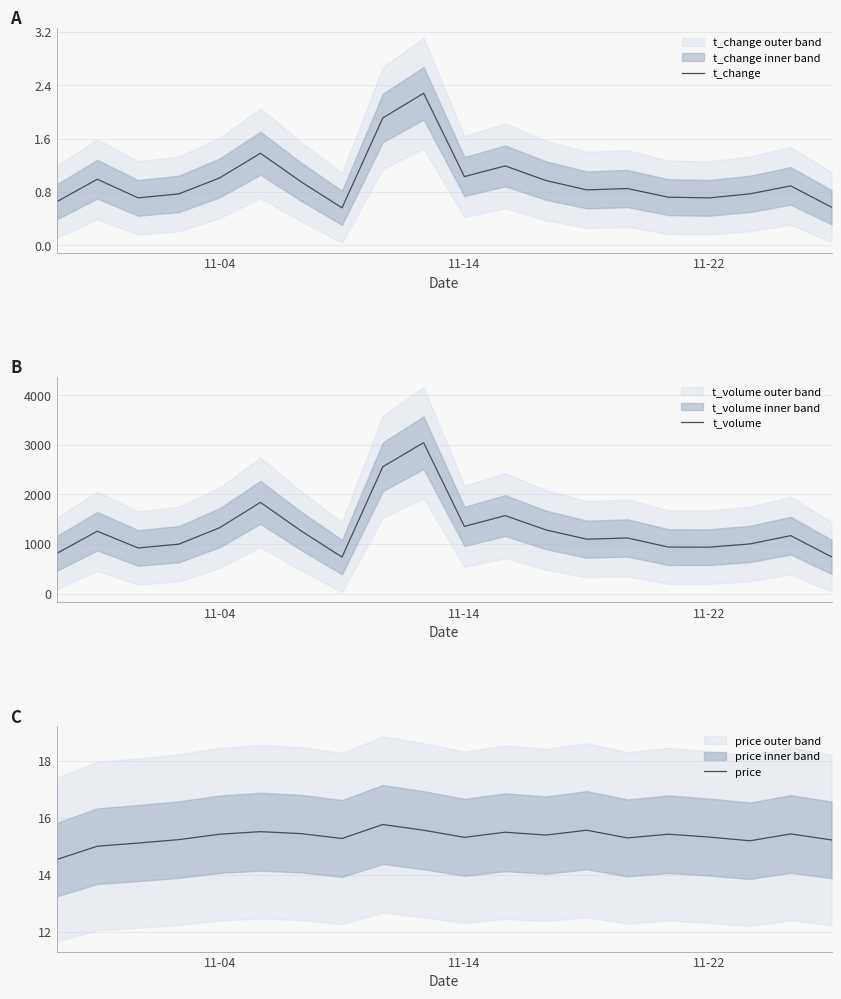

What is the difference between the maximum and minimum values in the t_change series?

1.7